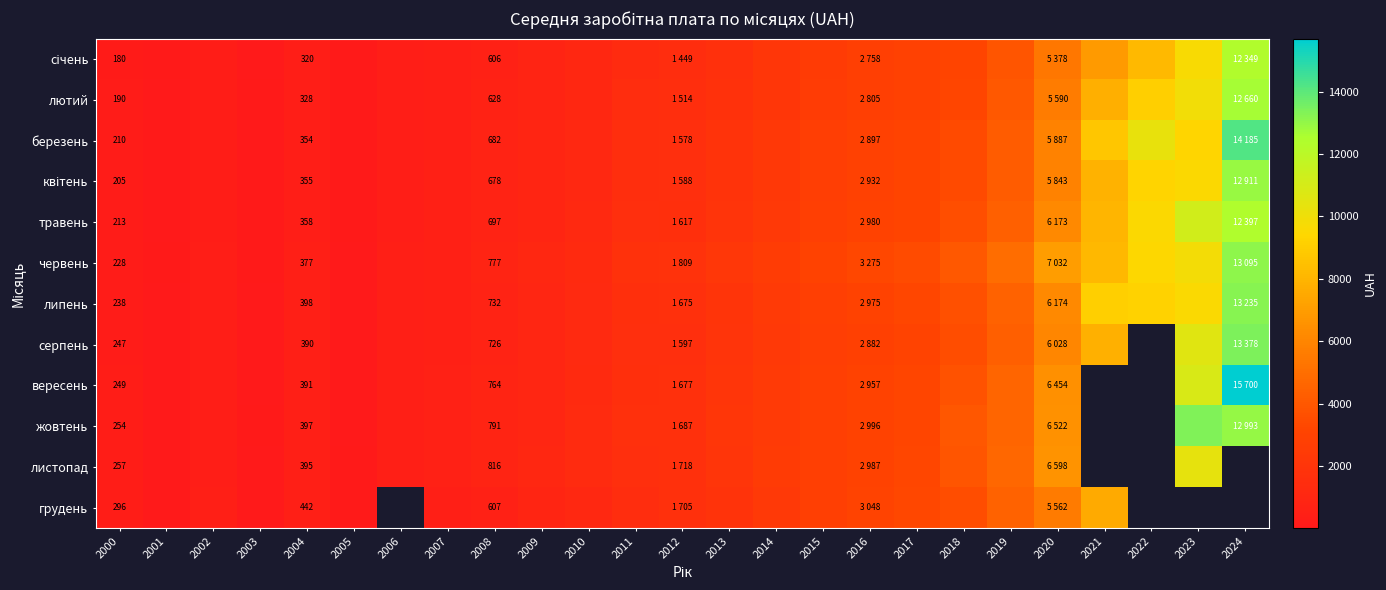

The value of липень at 2000 is 238. True or false?

True